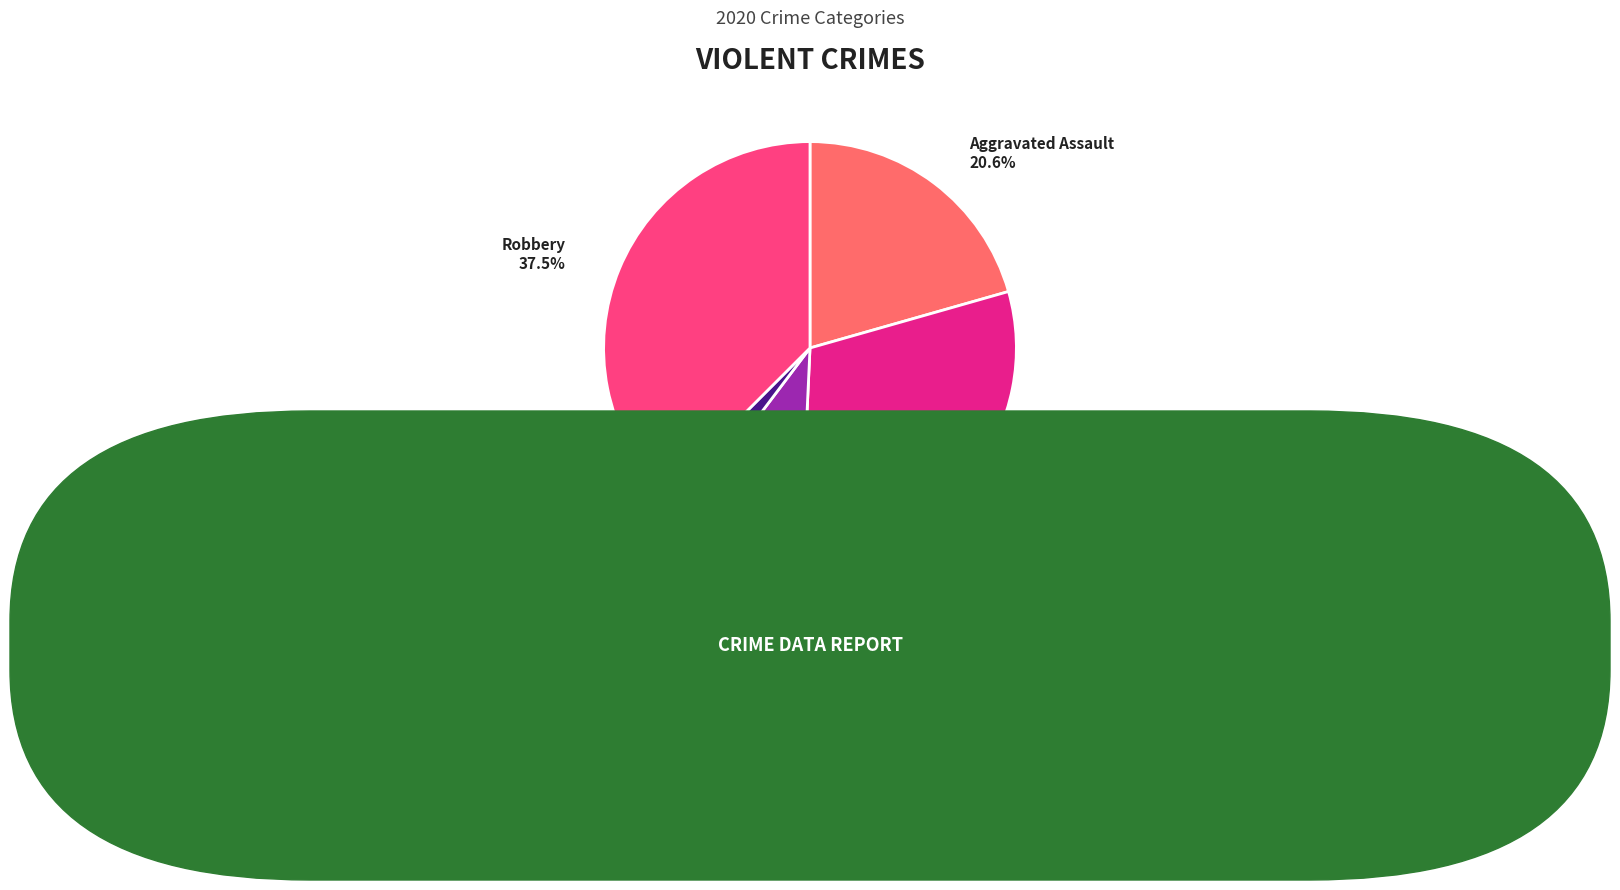

Does any single category account for the majority?

No